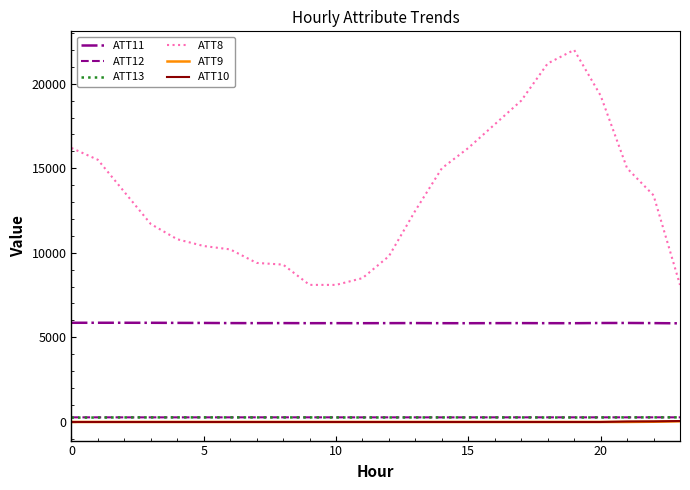

Which series has the largest total across all categories?

ATT8